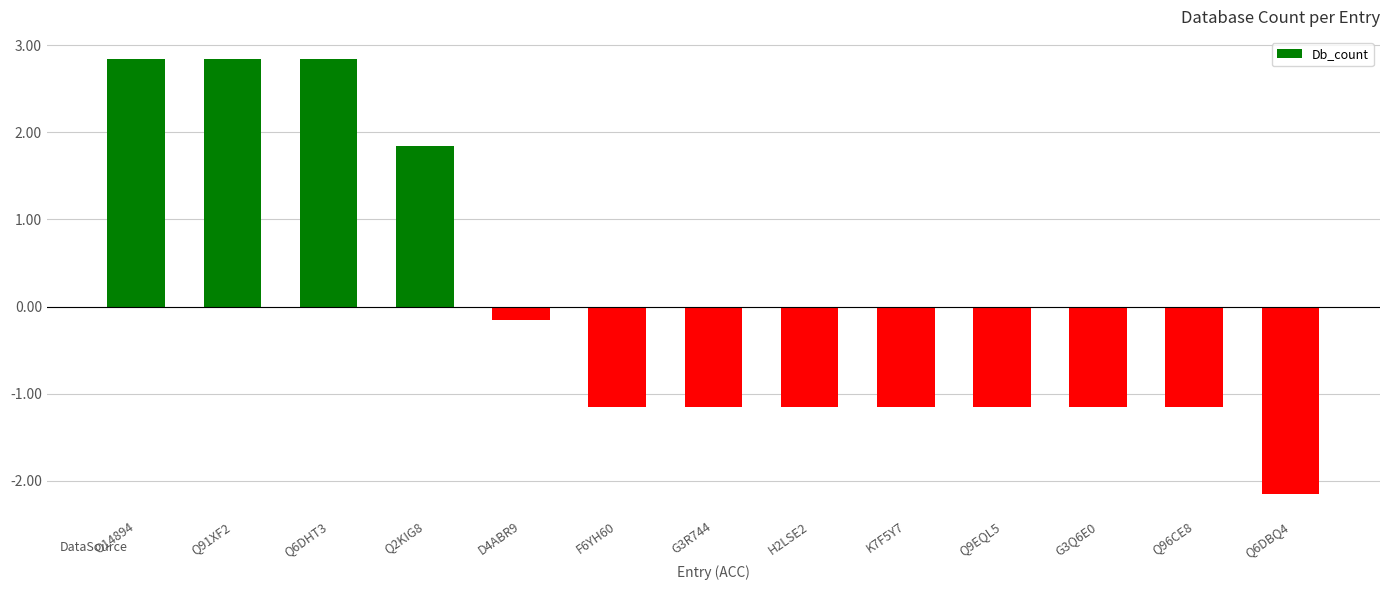

What is the greatest value displayed?

2.8